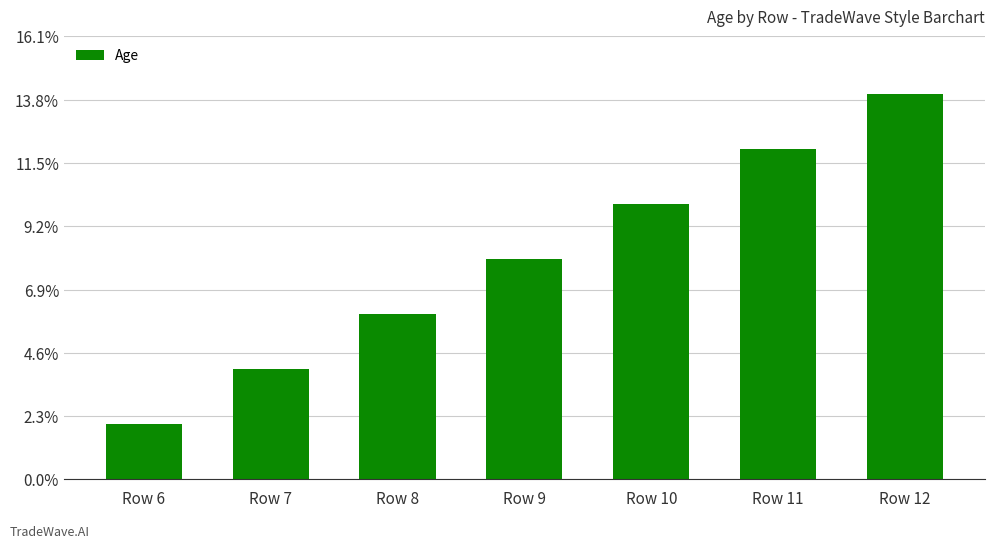

Rank the categories by value from highest to lowest.

Row 12, Row 11, Row 10, Row 9, Row 8, Row 7, Row 6